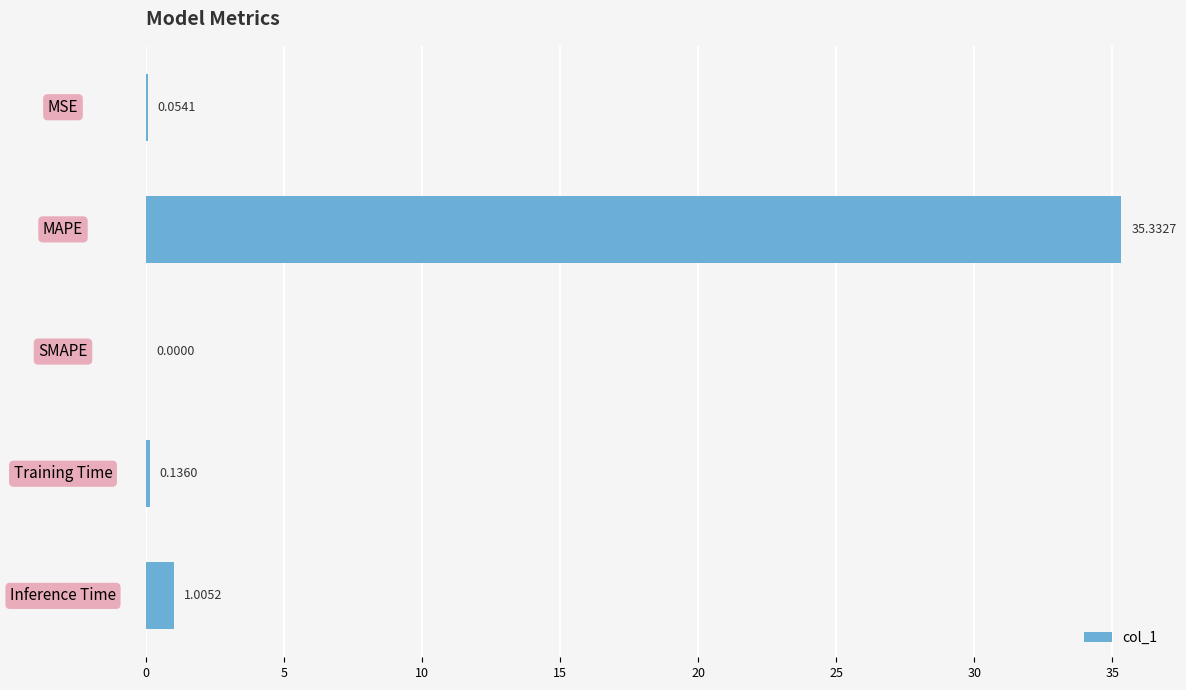

Which has a higher value, SMAPE or MAPE?

MAPE